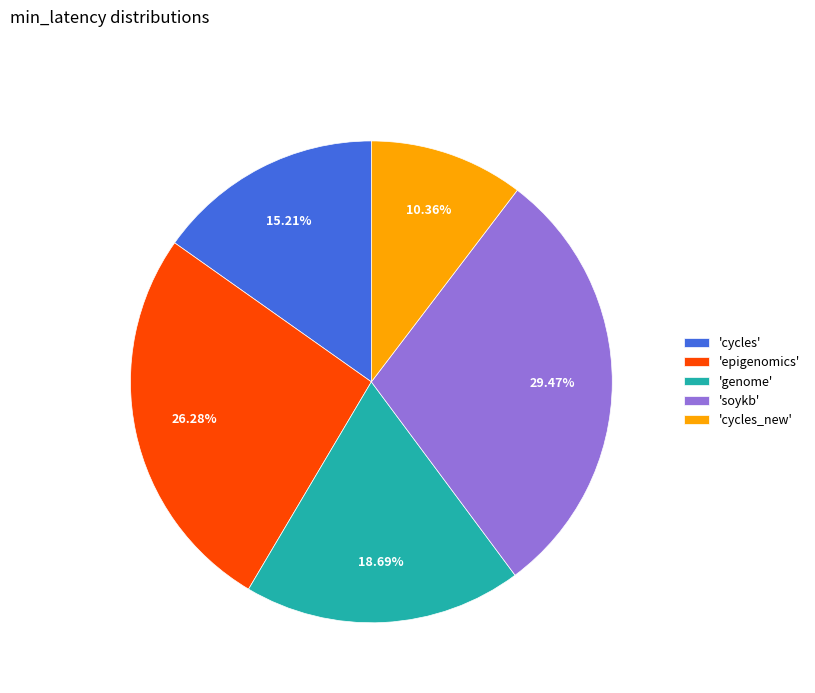

Is the sum of 'epigenomics' and 'soykb' greater than half?

Yes